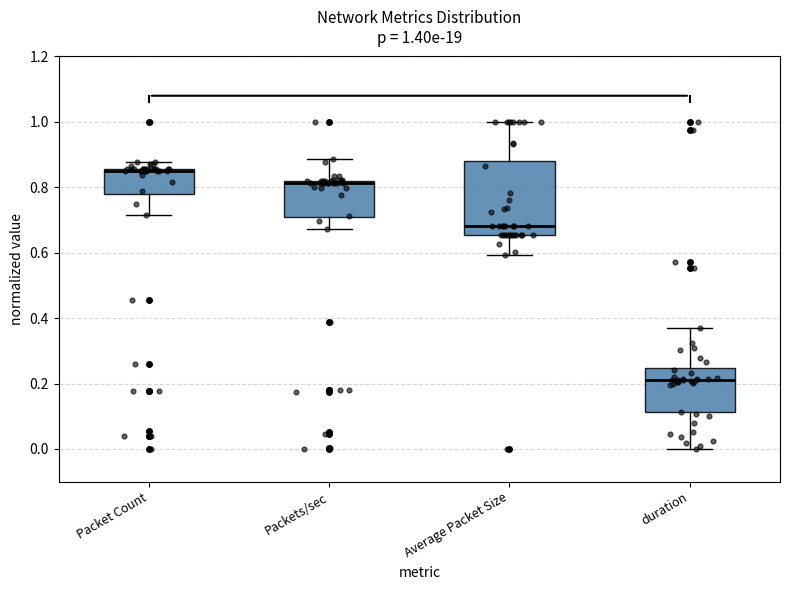

Which box has the lowest median line?

duration